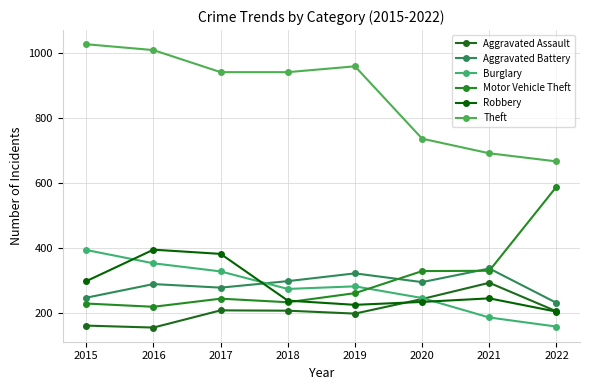

At which label is Theft closest to 846?

2017